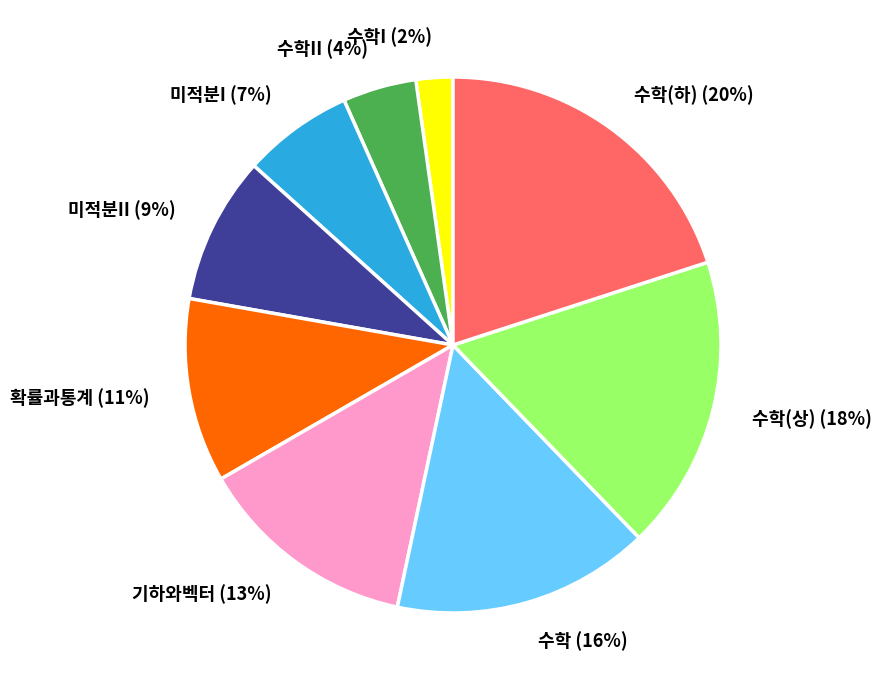

Is 수학I the majority of the pie?

No